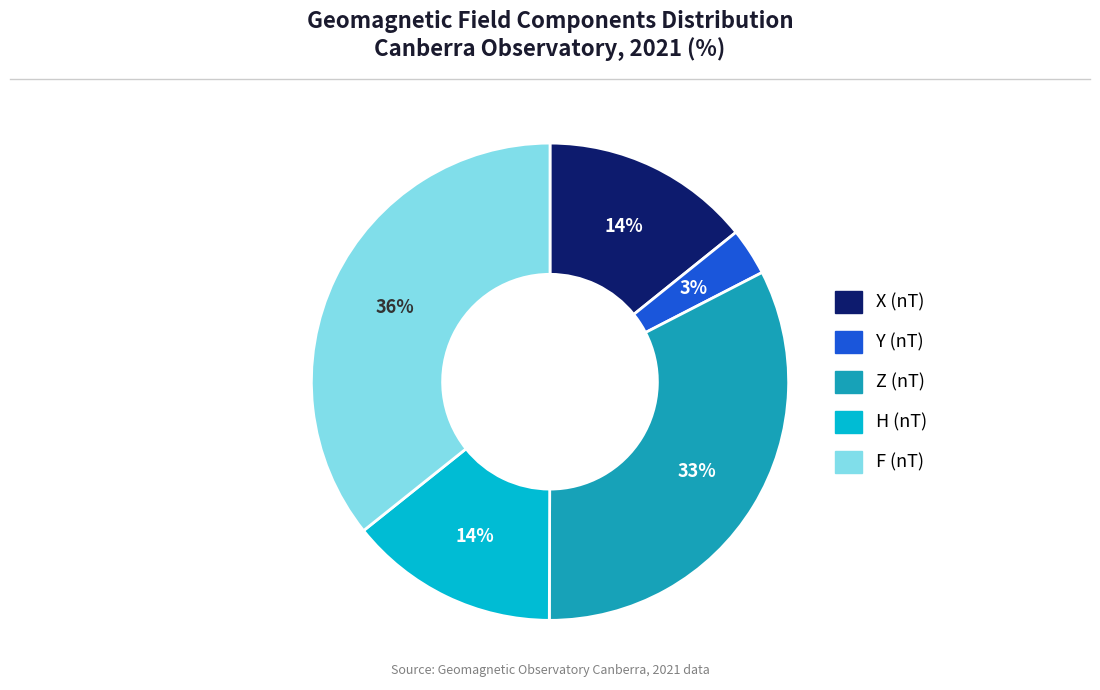

To the nearest percent, what is the difference between the largest and smallest slice percentages?

33%